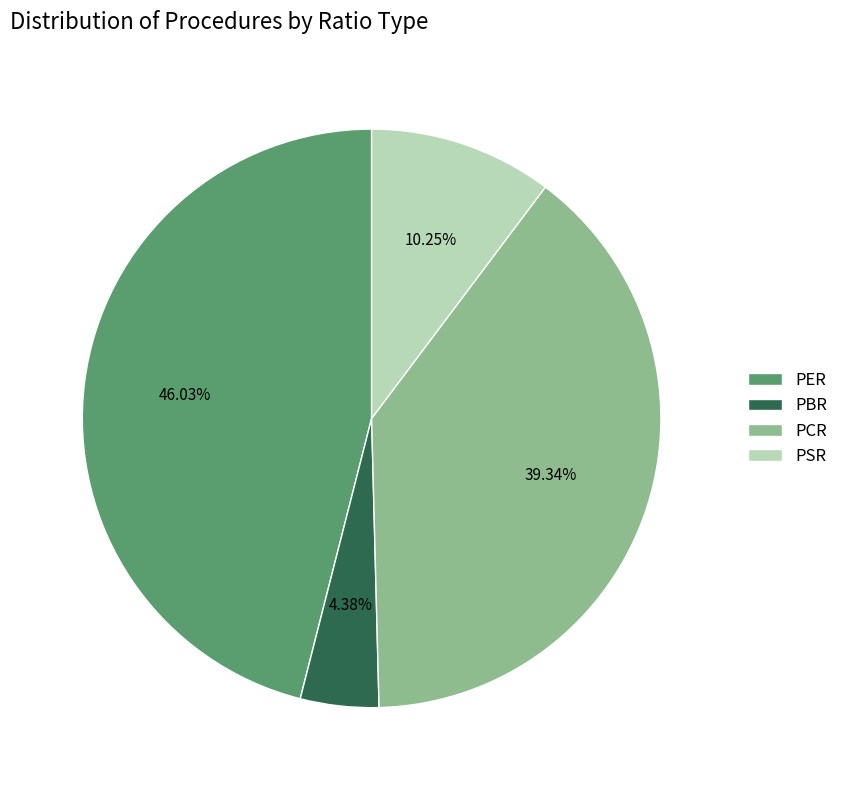

Is there any slice that represents more than half of the pie?

No